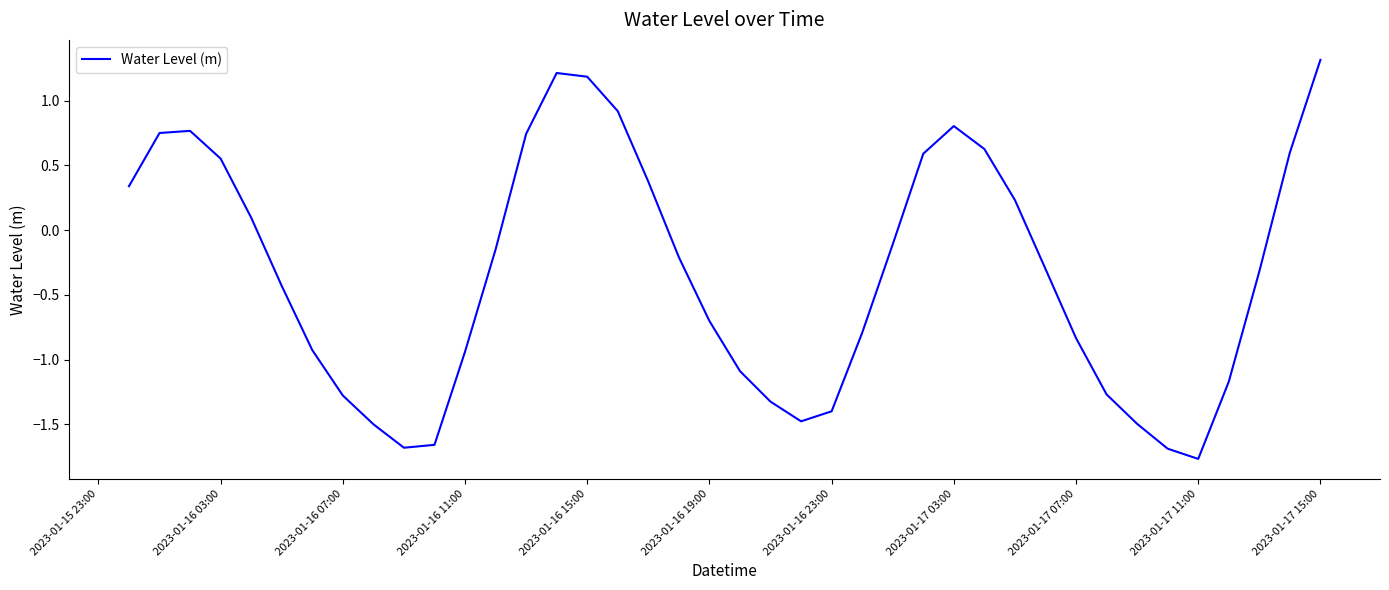

What is the minimum value shown in the chart?

-1.8